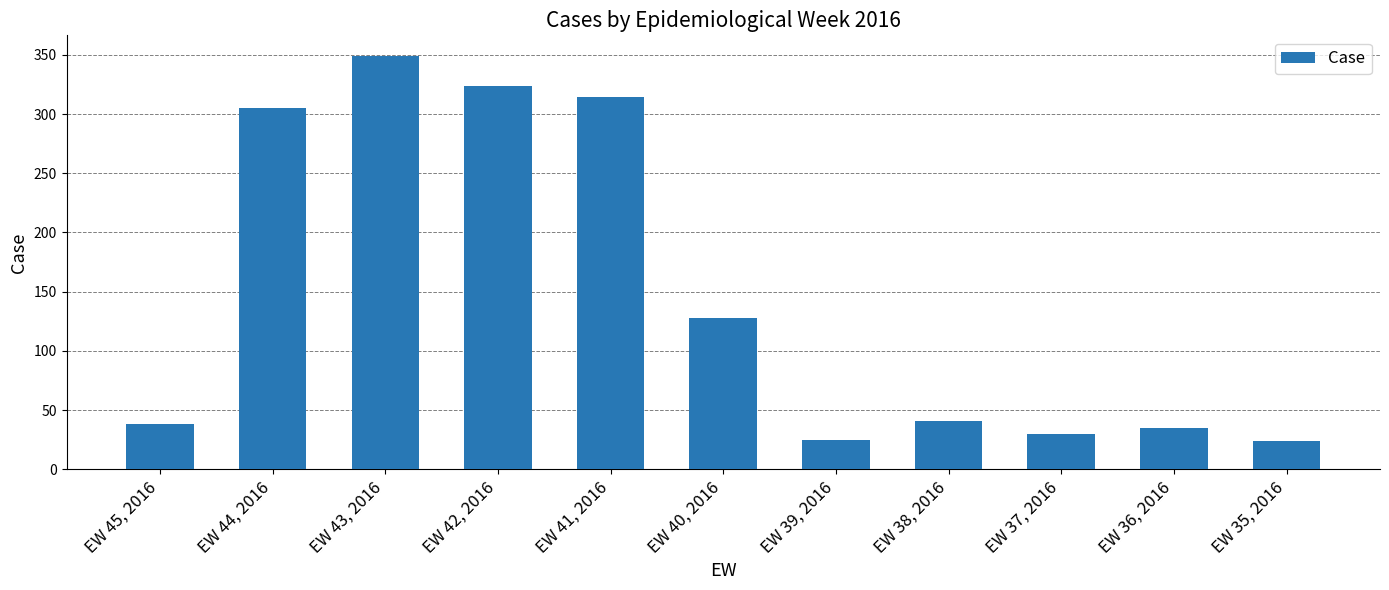

What is the sum of the values at EW 37, 2016 and EW 42, 2016?

354